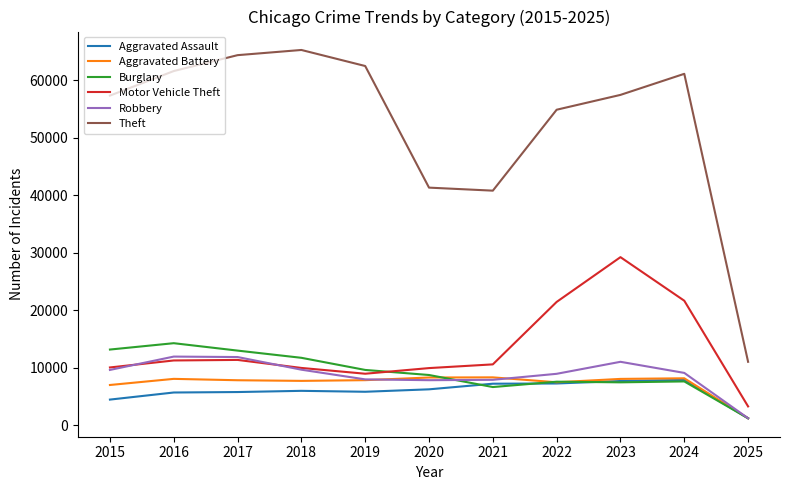

True or false: Motor Vehicle Theft has a value of 3294 at 2025.

True